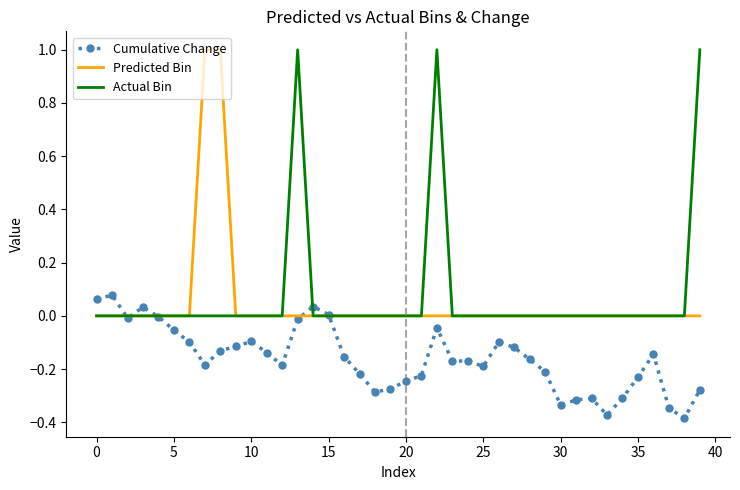

What are all the series names shown in the legend?

Cumulative Change, Predicted Bin, Actual Bin